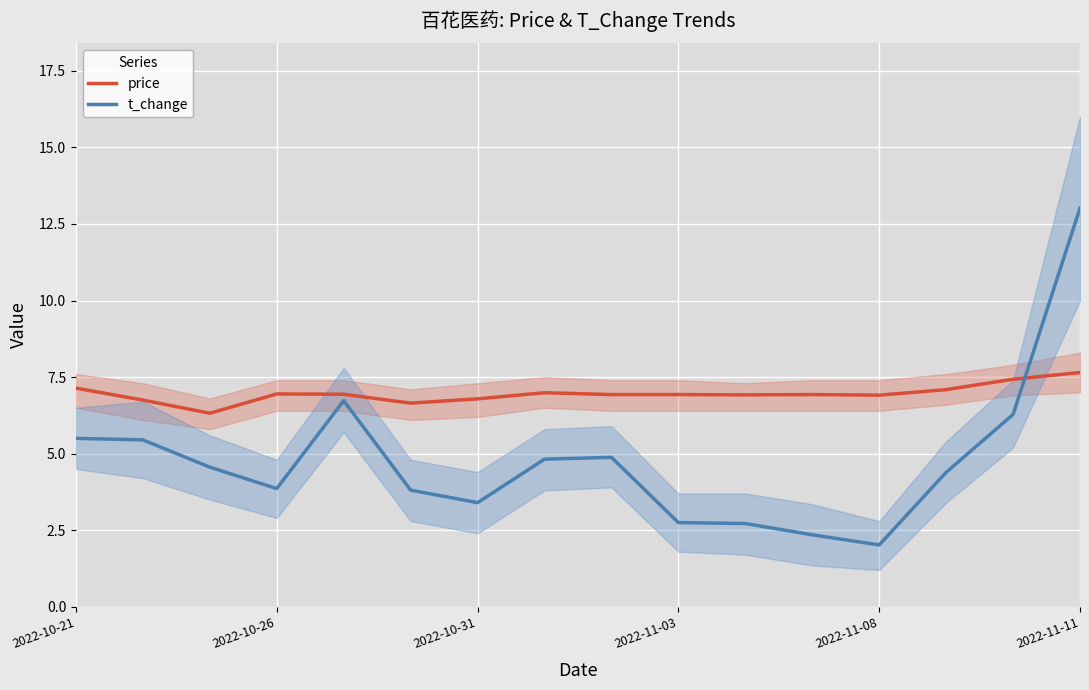

Is this an area chart (filled region under the line)?

No